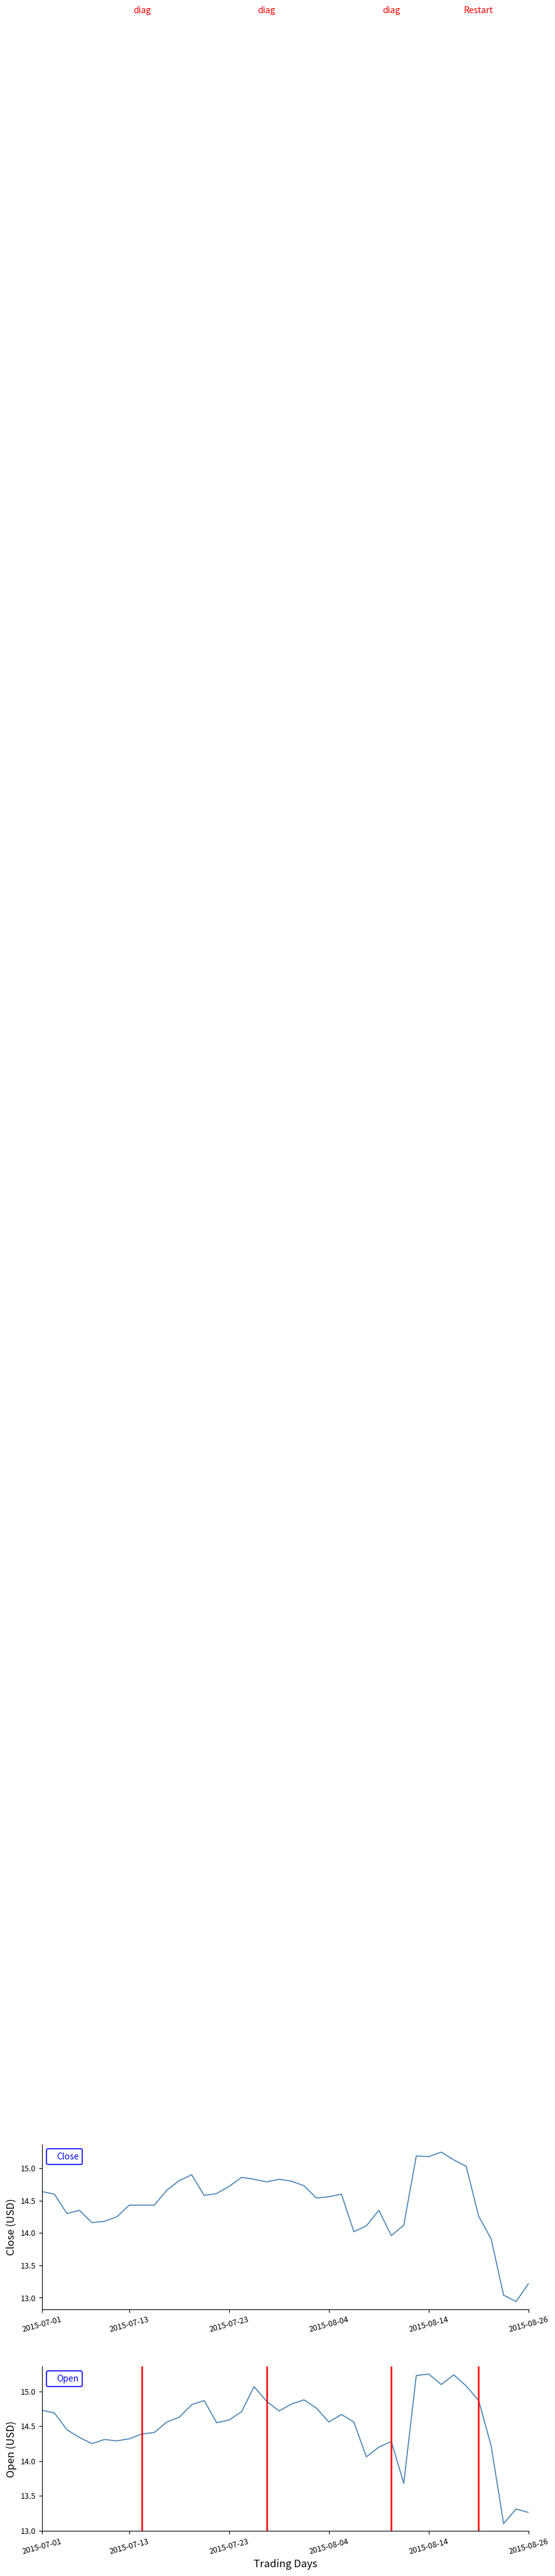

Is the value of Open at 9 greater than the value of Close at 8?

No